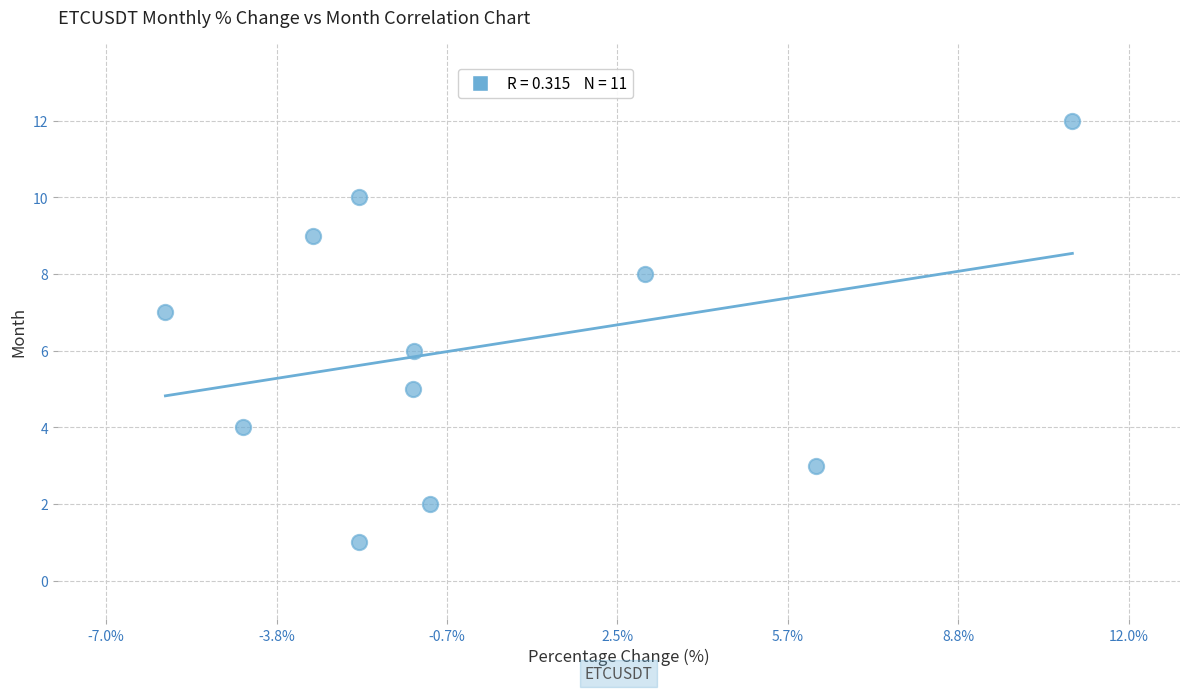

What is the average Y value?

6